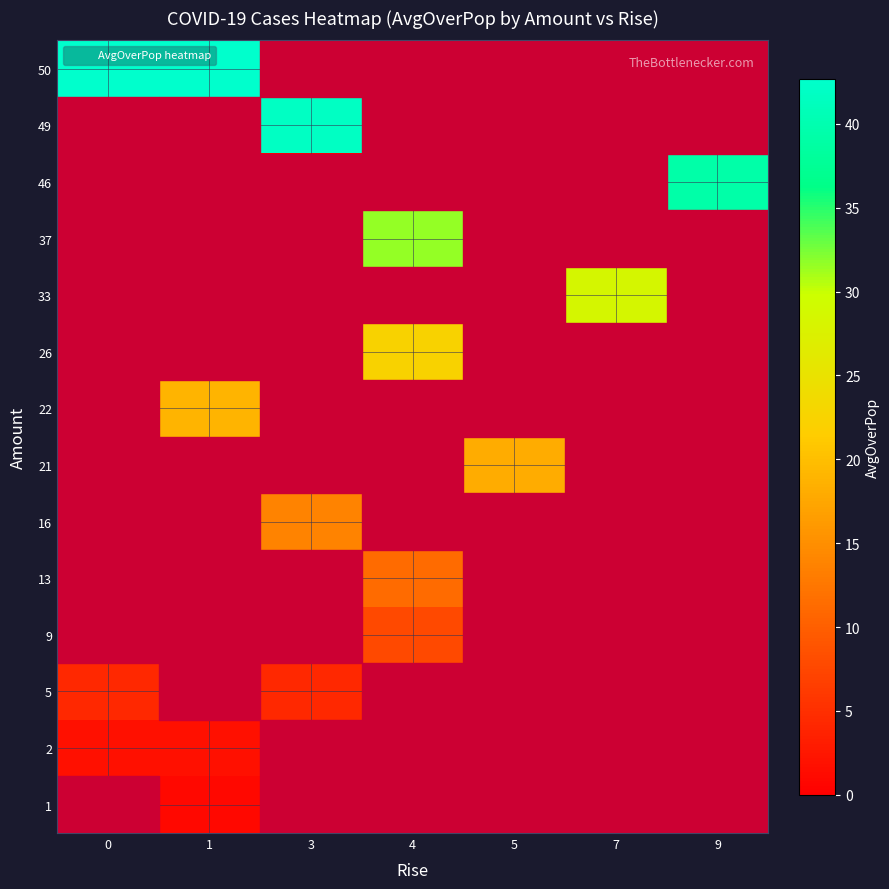

At how many categories does at least one series exceed 13?

7